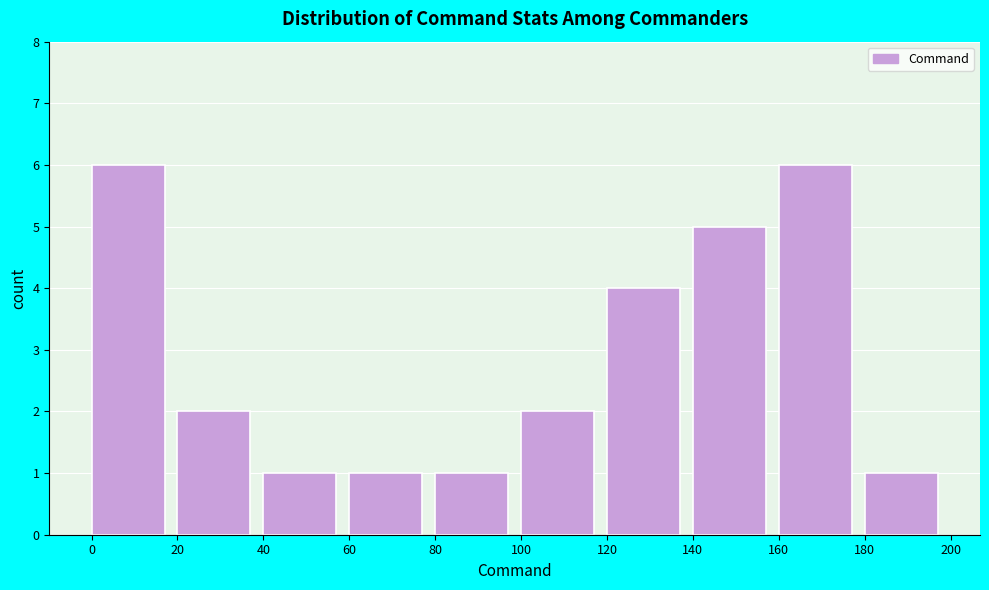

Reading left to right, transcribe this chart: for each bar, give the range it covers on the x-axis and its height. The values are not printed on the chart, so give them approximately, as read against the axis.

0 to 20: 6
20 to 40: 2
40 to 60: 1
60 to 80: 1
80 to 100: 1
100 to 120: 2
120 to 140: 4
140 to 160: 5
160 to 180: 6
180 to 200: 1